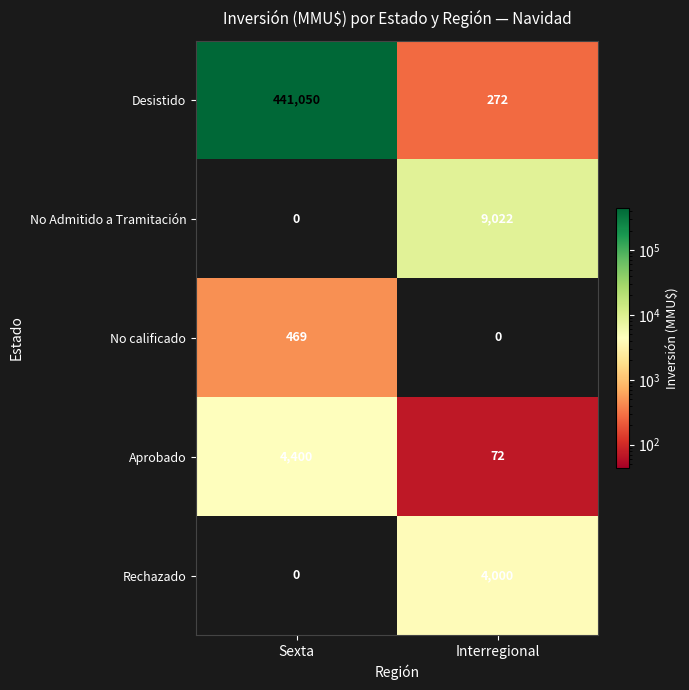

What is the difference between the highest and lowest values at Interregional?

9022